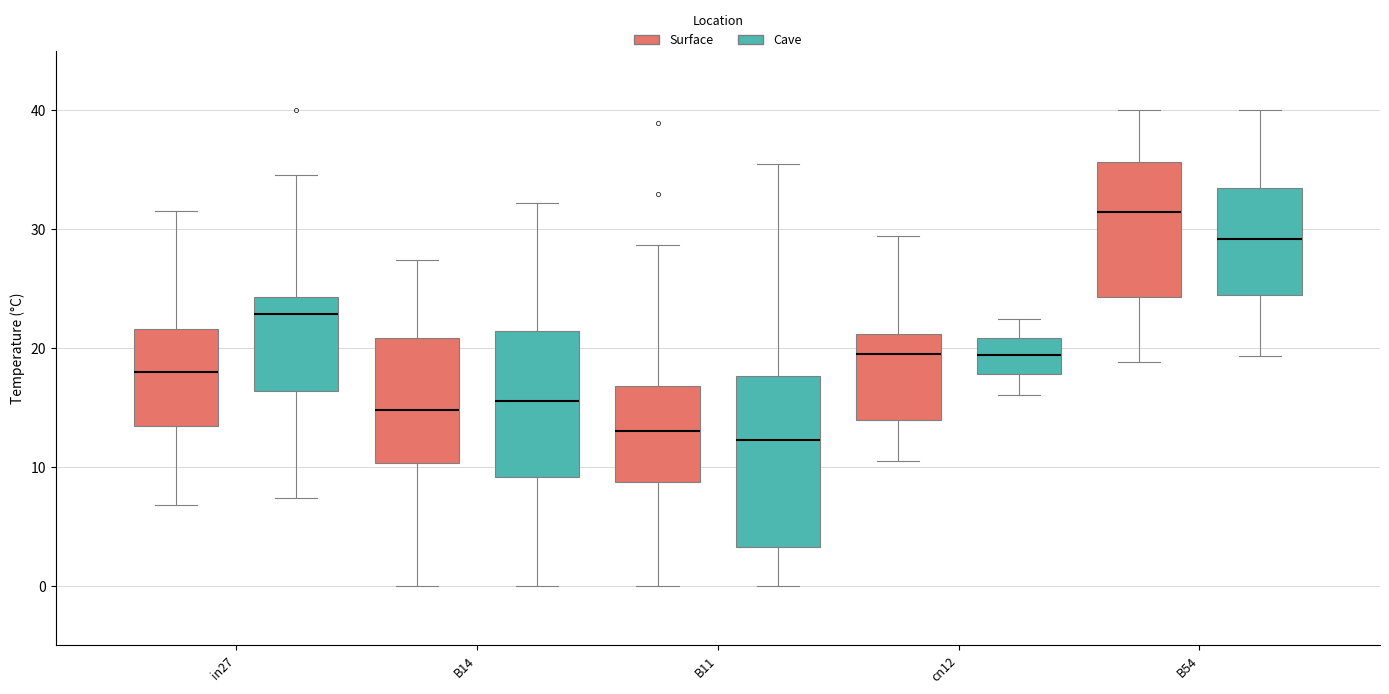

Which box has the highest median line?

B54 (Surface)